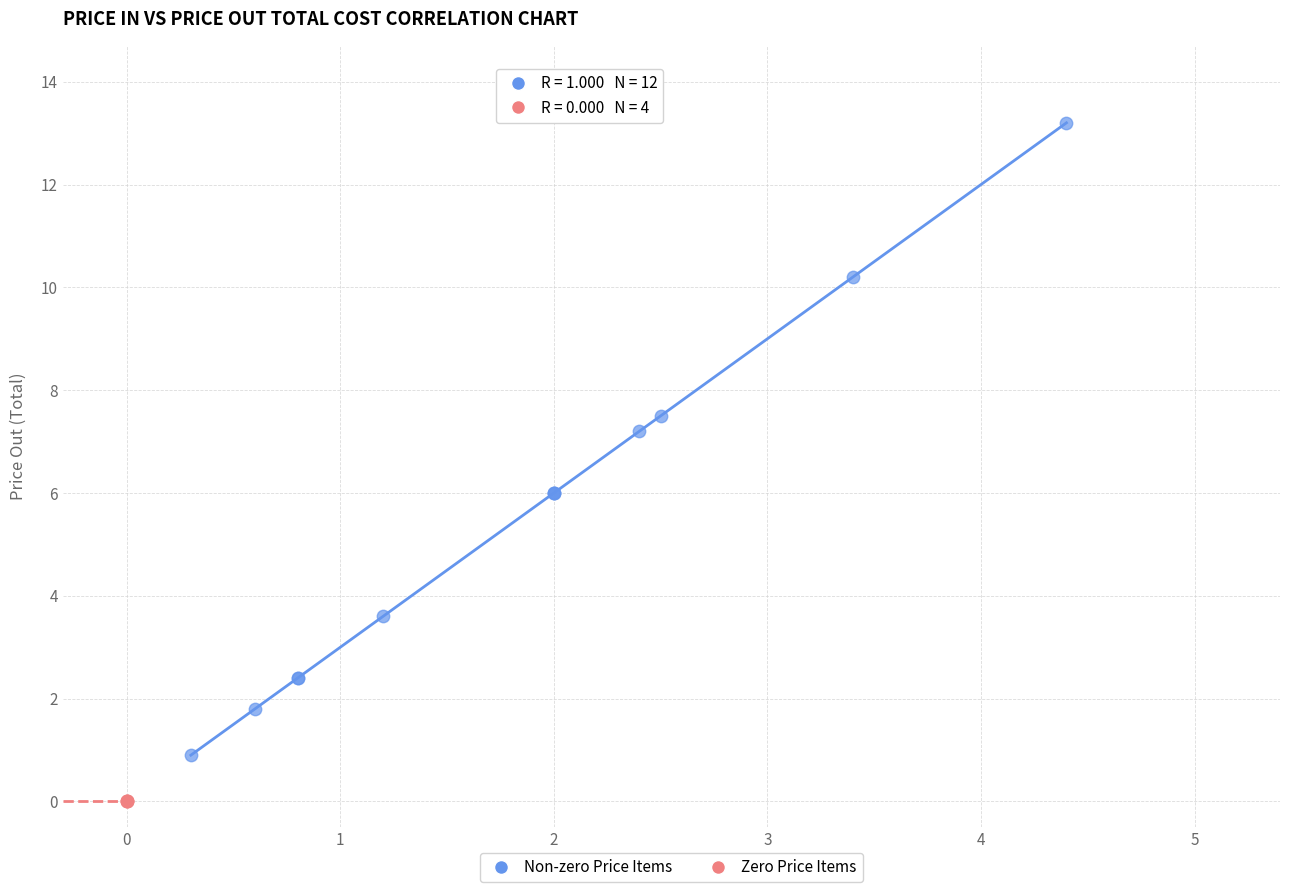

Which series reaches the maximum Y coordinate?

Non-zero Price Items